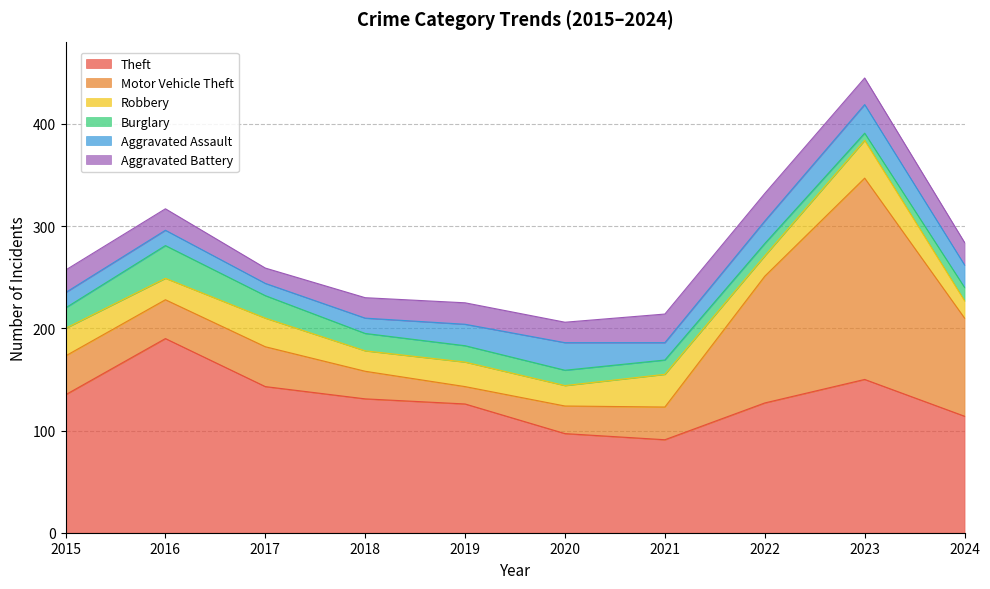

Which series has the largest total across all categories?

Theft